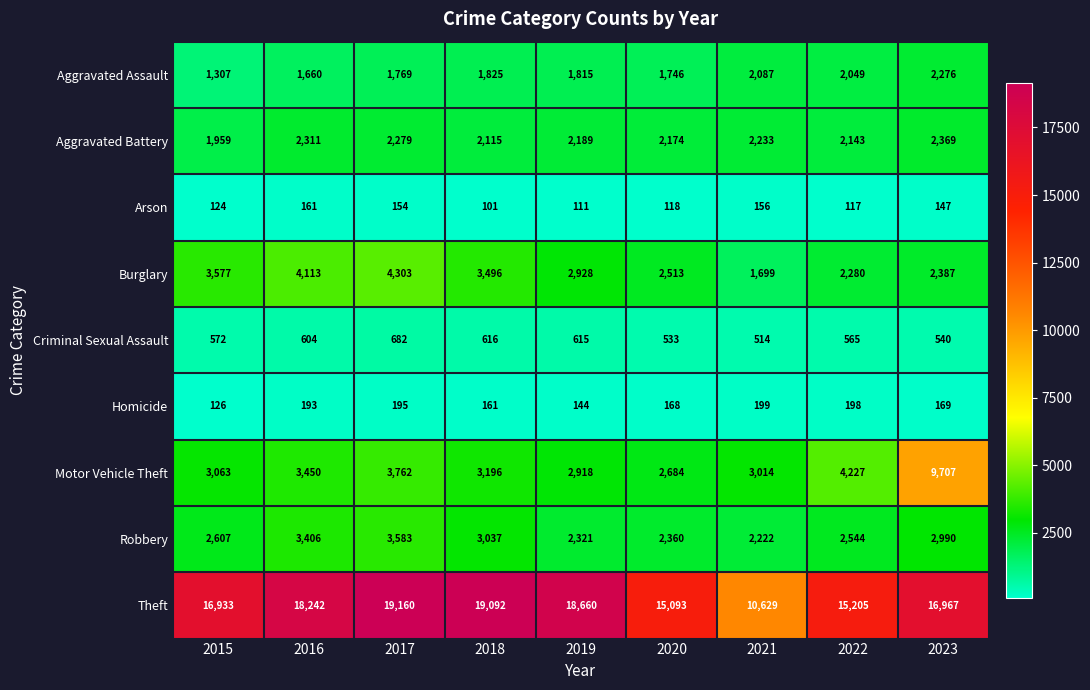

What is the highest value of the Criminal Sexual Assault series?

682